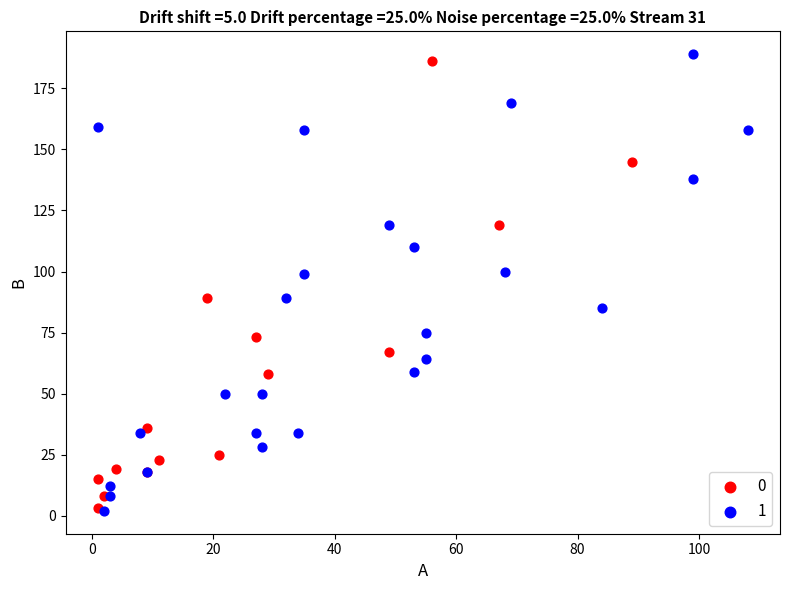

Which series reaches the maximum Y coordinate?

1